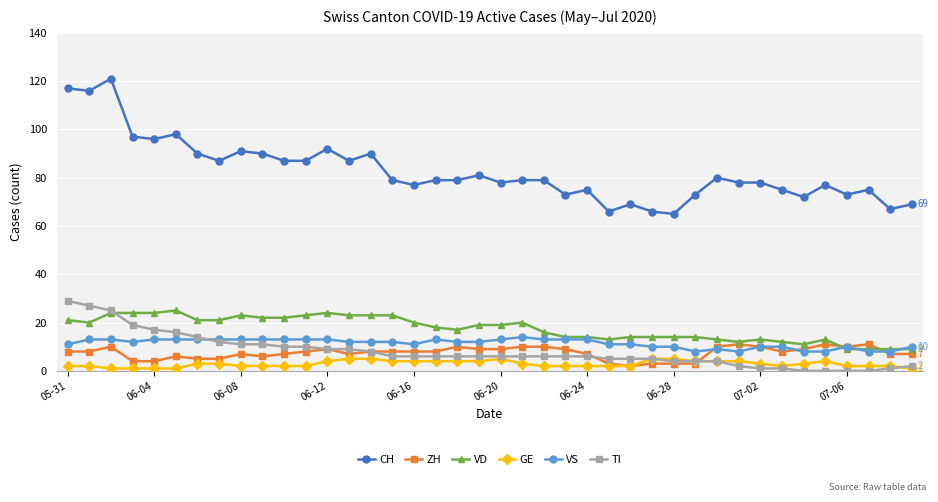

What is the value of the VS point at the 33rd from the left?

10